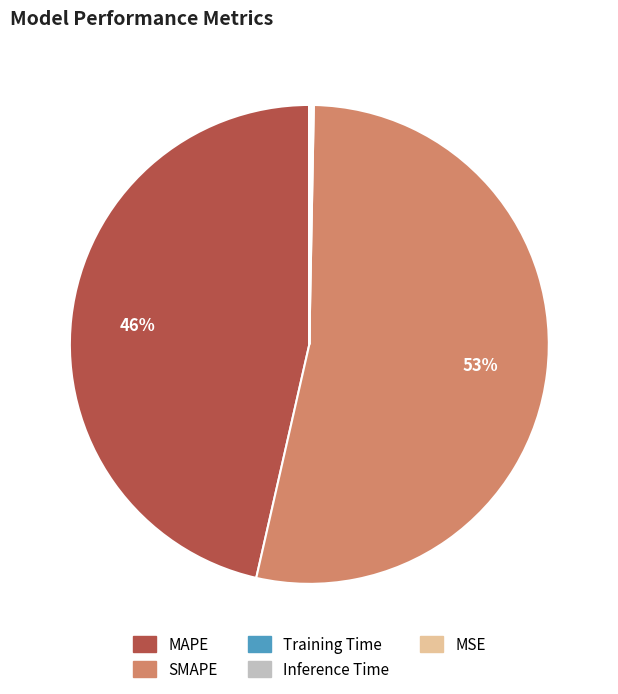

Which slice is the largest?

SMAPE